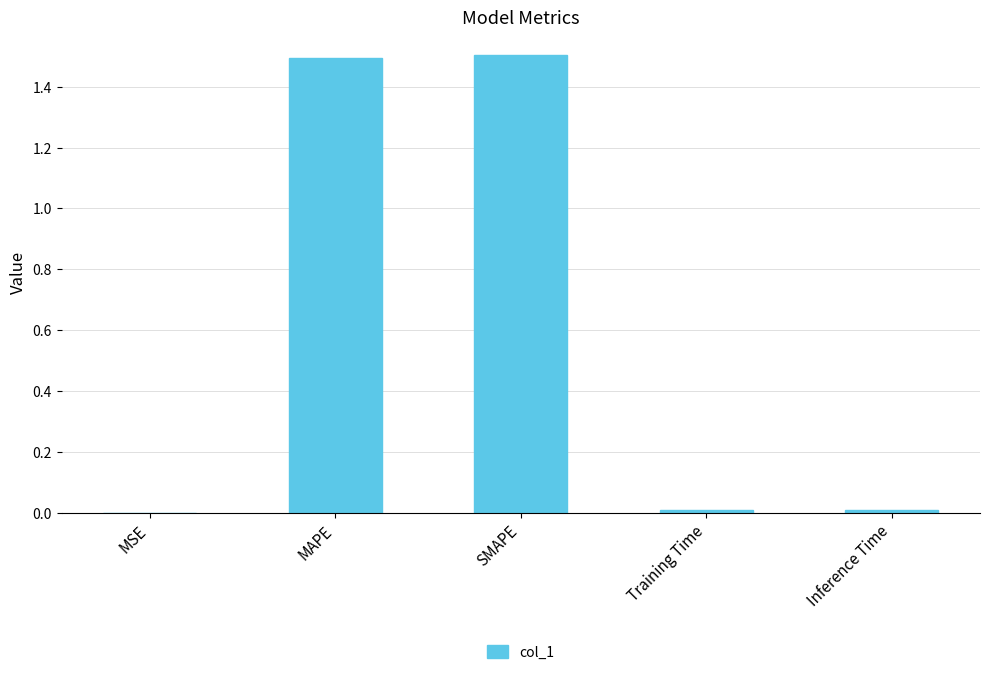

What is the ratio of the value at MAPE to the value at SMAPE?

1.0